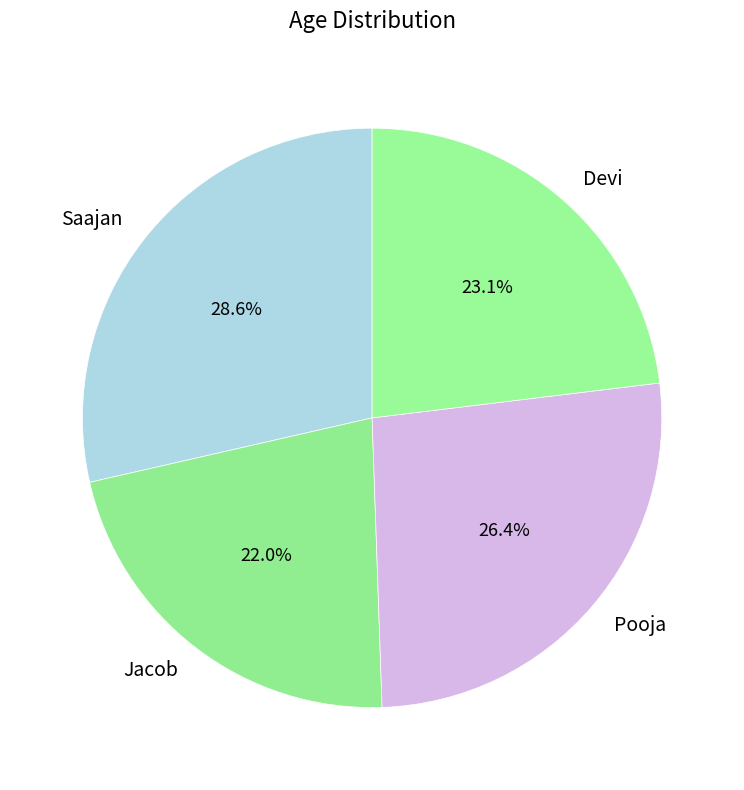

Is it true that Pooja is 26% of the pie?

True